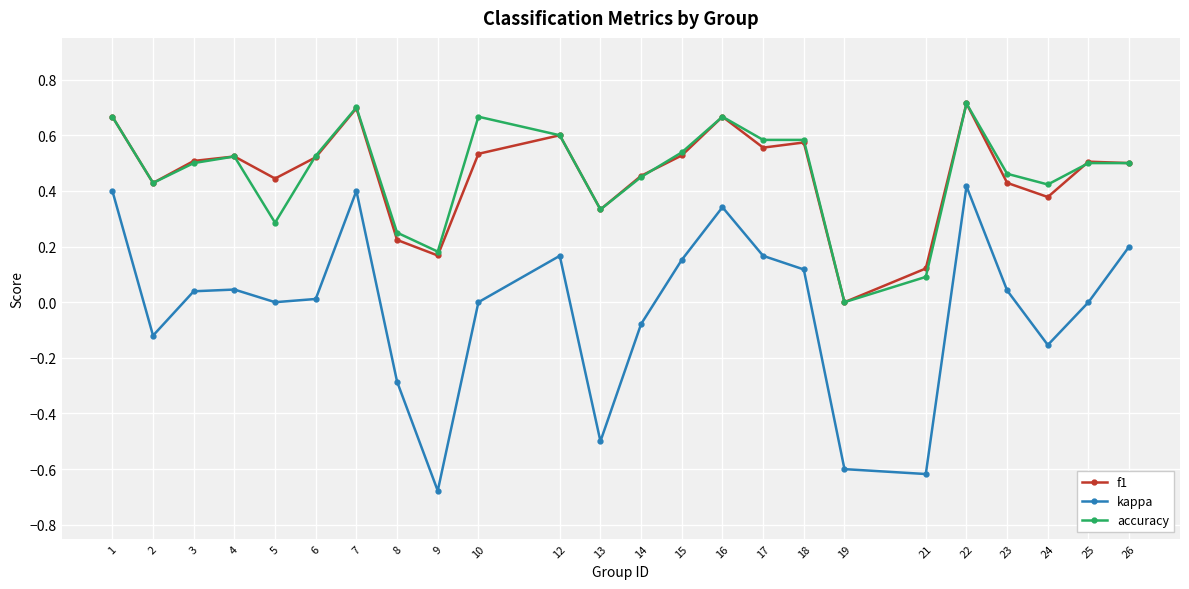

Which series changed the most between 15 and 16?

kappa